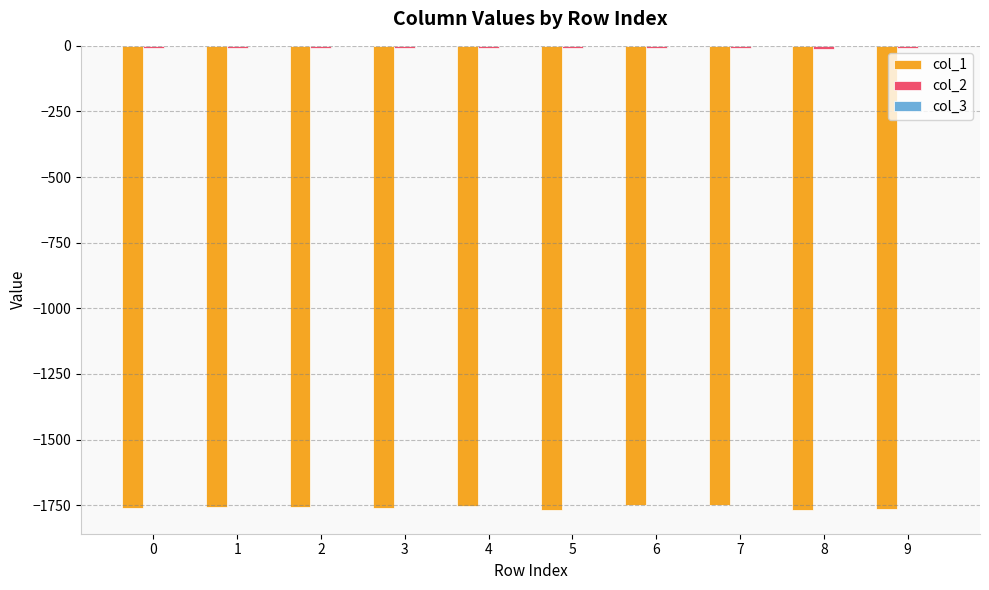

The value of col_1 at 4 is -2914.6. True or false?

False